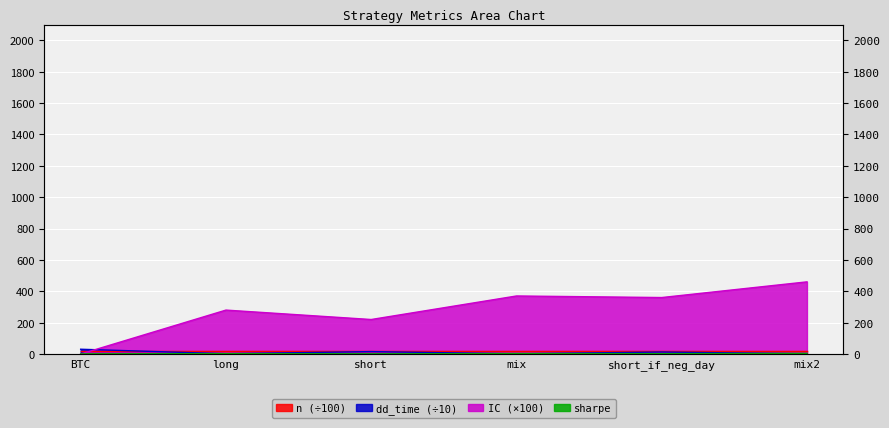

What is the label of the 3rd point from the left?

short